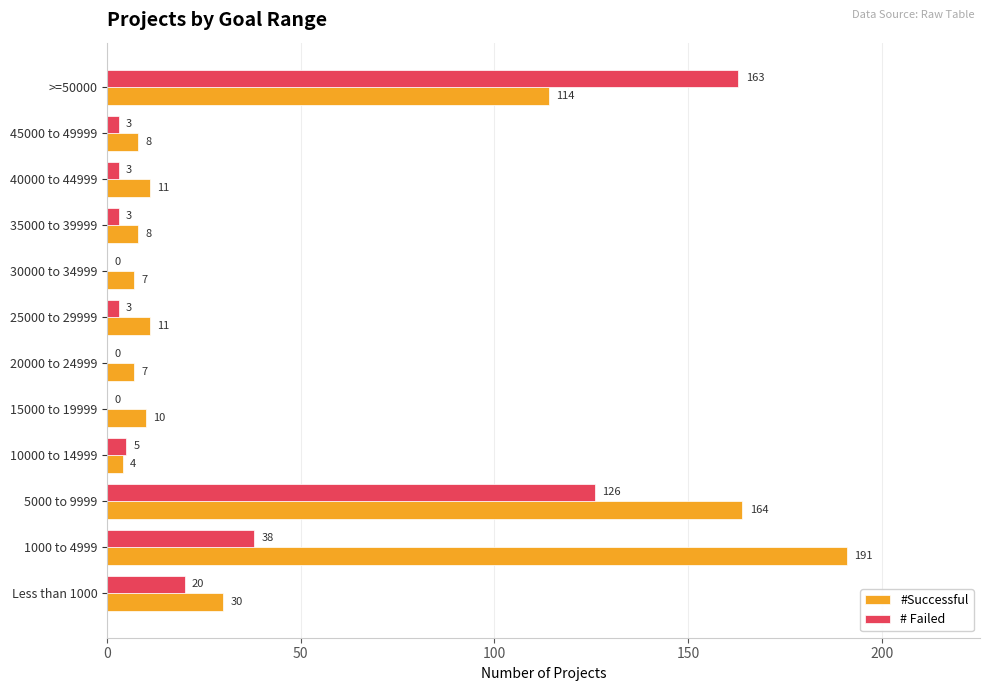

At which category is the sum across all series the highest?

5000 to 9999